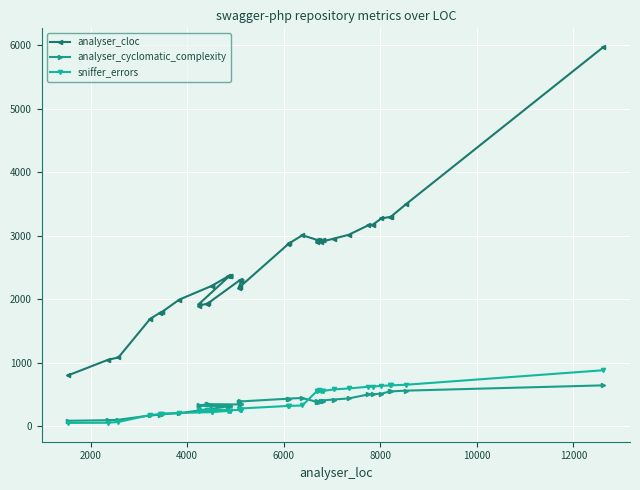

Which series has the largest total across all categories?

analyser_cloc